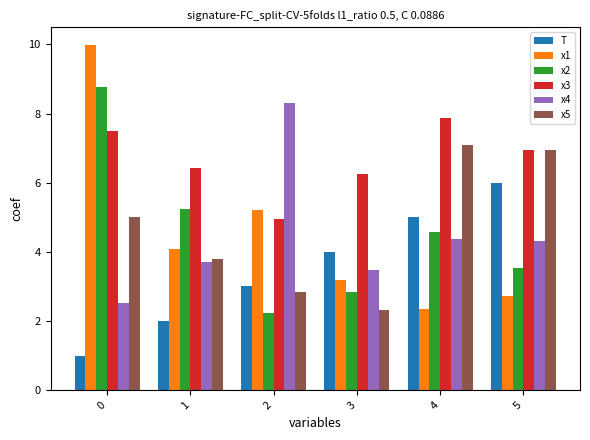

Reading left to right, list all the values displayed in this chart.

T: 0=1.0	1=2.0	2=3.0	3=4.0	4=5.0	5=6.0
x1: 0=10.0	1=4.1	2=5.2	3=3.2	4=2.4	5=2.7
x2: 0=8.8	1=5.3	2=2.2	3=2.8	4=4.6	5=3.5
x3: 0=7.5	1=6.4	2=4.9	3=6.2	4=7.9	5=6.9
x4: 0=2.5	1=3.7	2=8.3	3=3.5	4=4.4	5=4.3
x5: 0=5.0	1=3.8	2=2.8	3=2.3	4=7.1	5=6.9